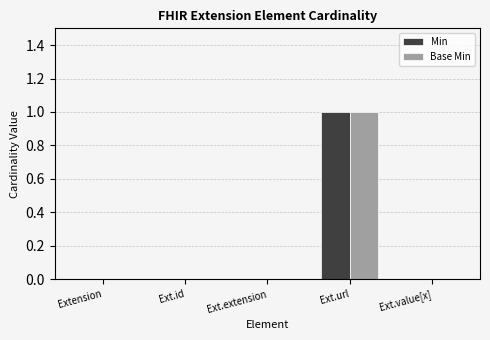

True or false: Base Min has a value of 0 at Ext.value[x].

True